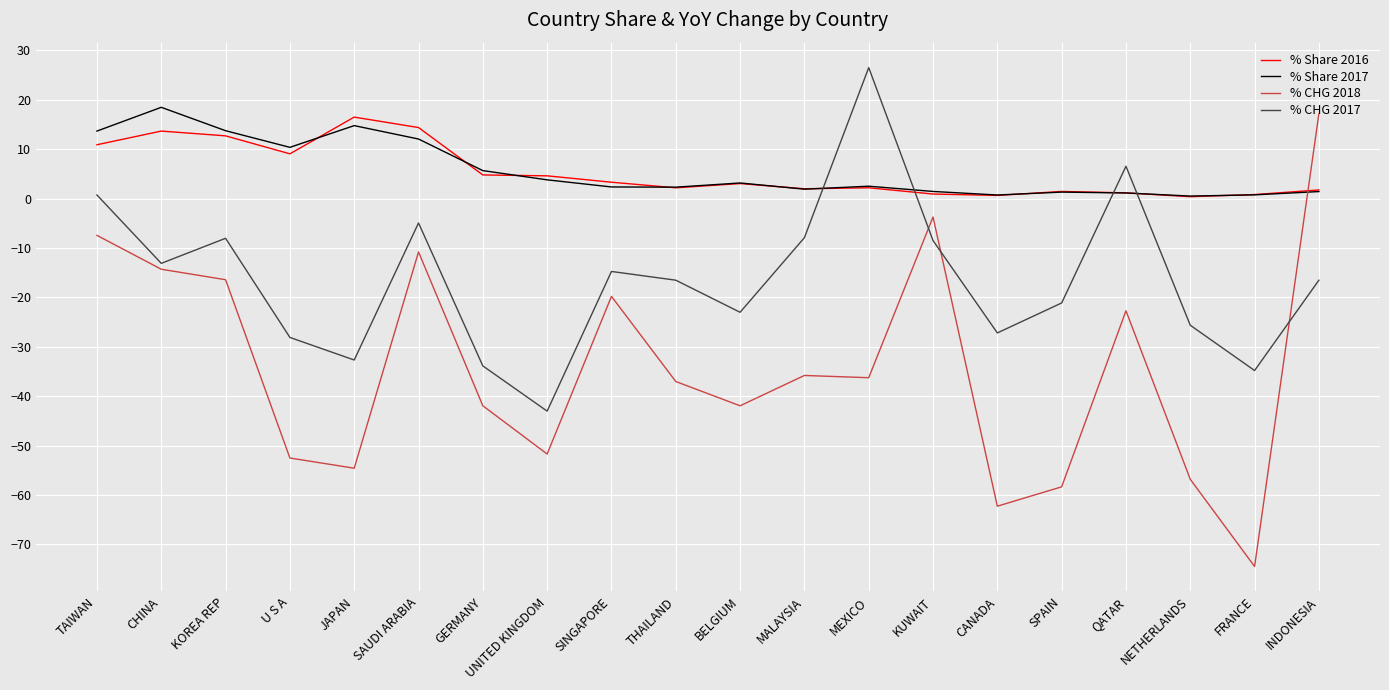

What is the sum of the % CHG 2017 values at NETHERLANDS and SPAIN?

-46.8